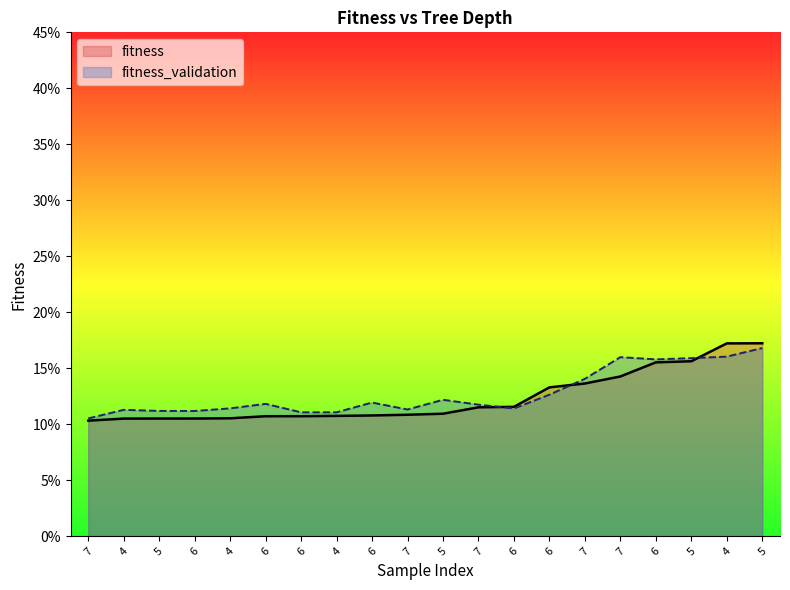

Reading right to left, list all the values displayed in this chart.

fitness: 0.2	0.2	0.2	0.2	0.1	0.1	0.1	0.1	0.1	0.1	0.1	0.1	0.1	0.1	0.1	0.1	0.1	0.1	0.1	0.1
fitness_validation: 0.2	0.2	0.2	0.2	0.2	0.1	0.1	0.1	0.1	0.1	0.1	0.1	0.1	0.1	0.1	0.1	0.1	0.1	0.1	0.1